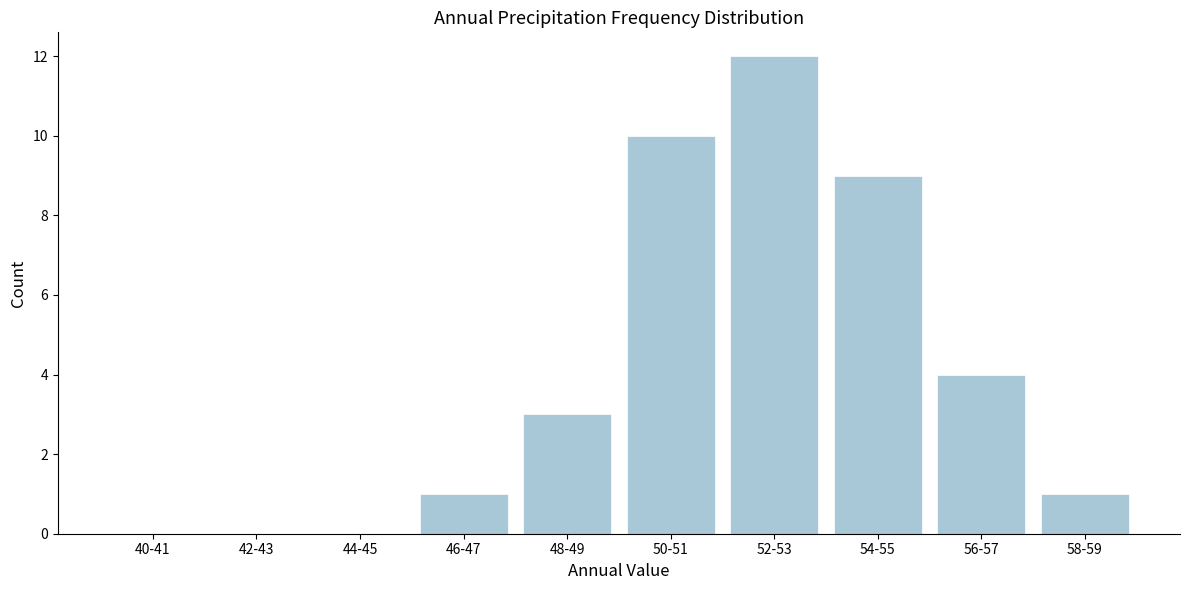

Reading left to right, list all the values displayed in this chart.

40-41=0	42-43=0	44-45=0	46-47=1	48-49=3	50-51=10	52-53=12	54-55=9	56-57=4	58-59=1